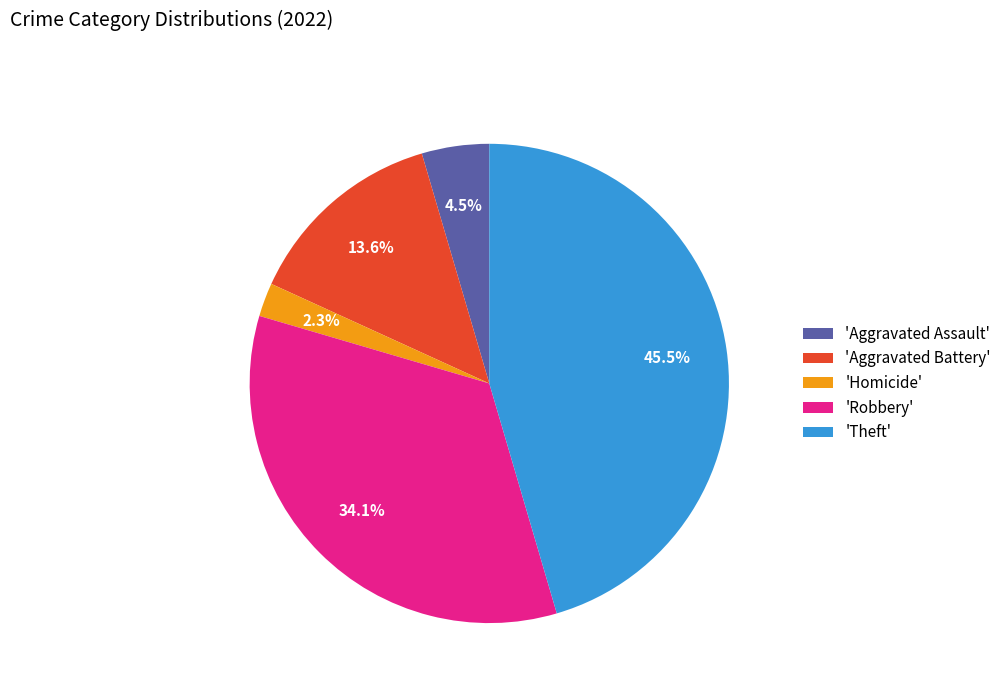

Approximately how many times larger is the value at 'Aggravated Battery' compared to 'Aggravated Assault'?

3.0